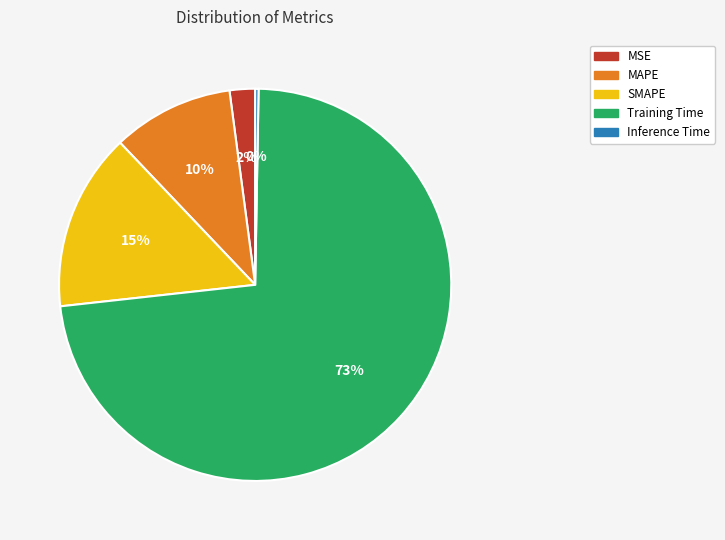

True or false: Inference Time accounts for 0% of the total.

True